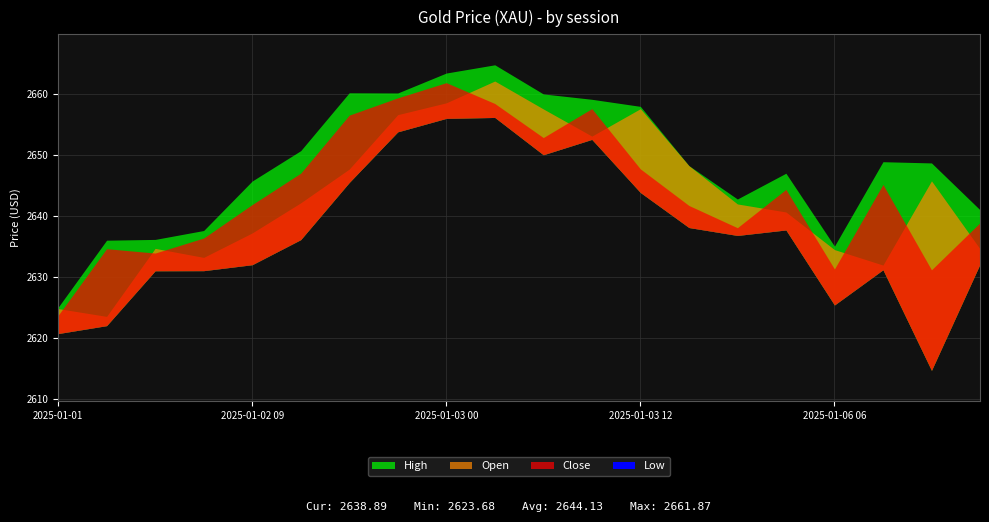

What is the maximum value shown in the chart?

2664.8